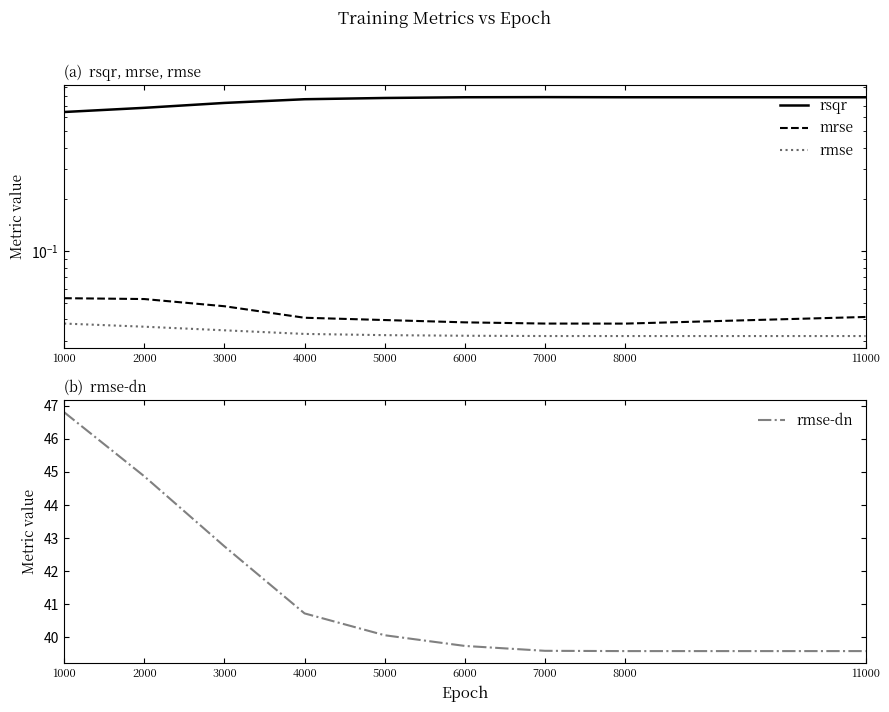

What are all the series names shown in the legend?

rsqr, mrse, rmse, rmse-dn